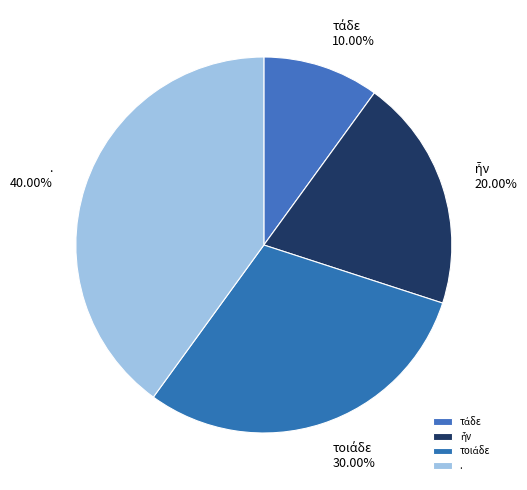

Is . the majority of the pie?

No